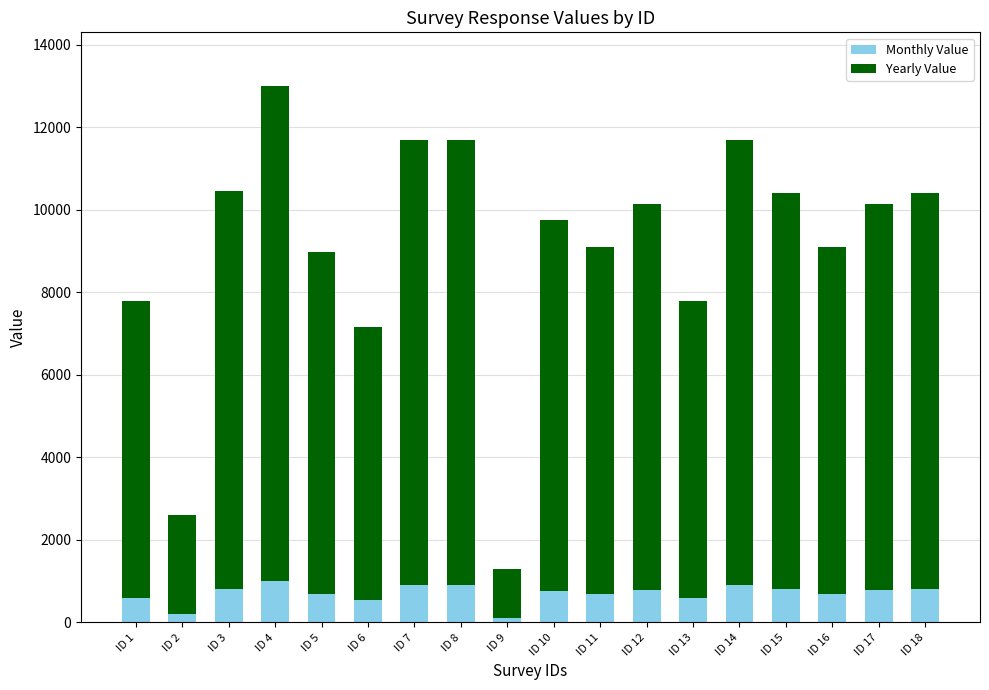

What is the sum of all Monthly Value values?

12554